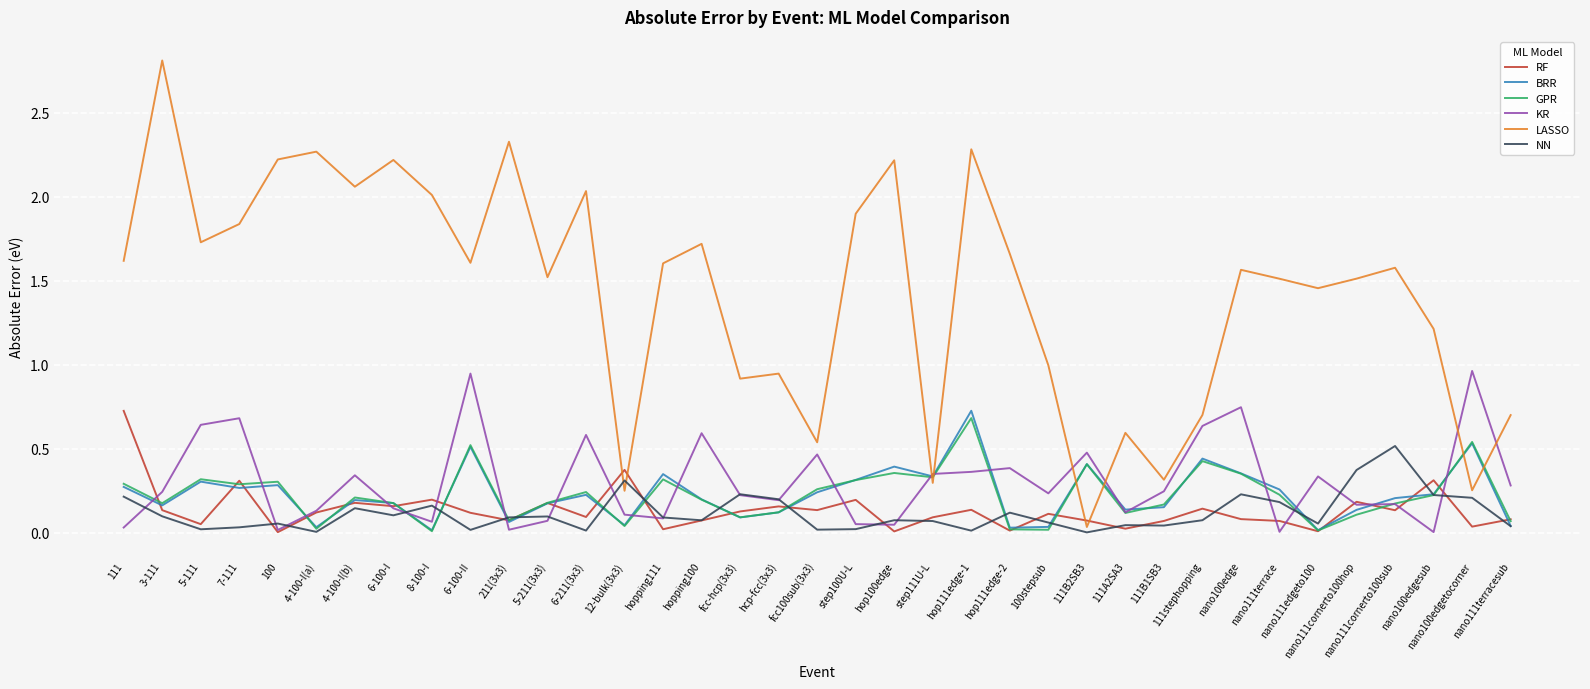

Which series has the widest spread of values?

LASSO